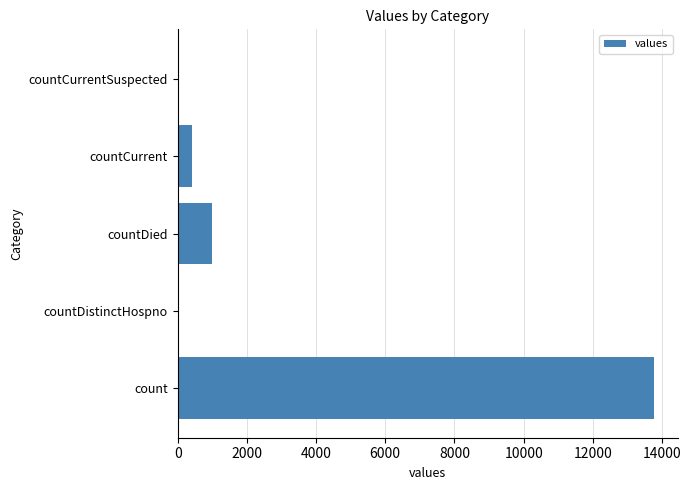

What is the change in value from count to countCurrent?

-13363